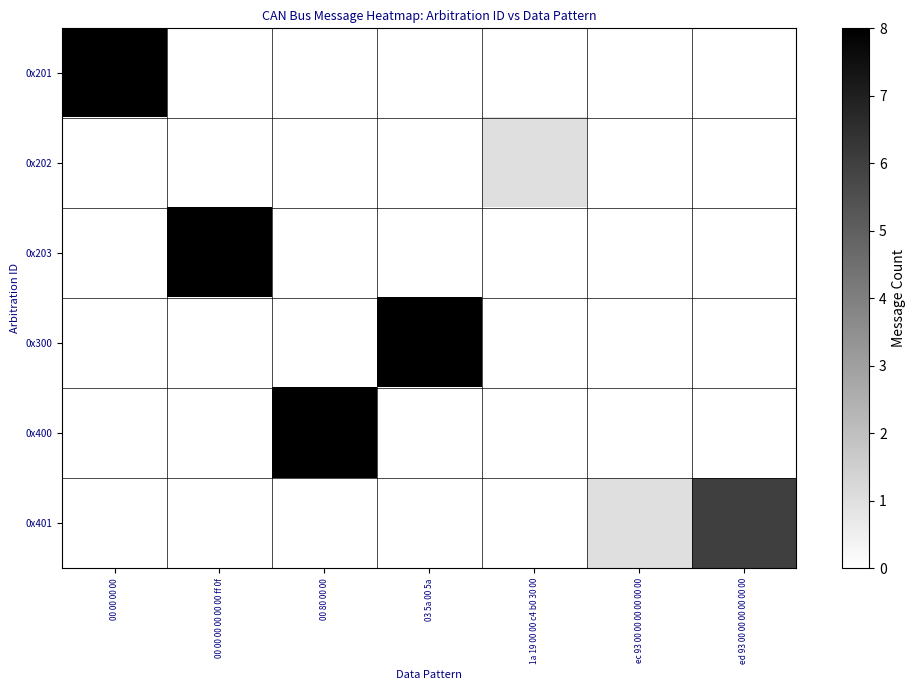

Reading right to left, transcribe all the data shown in this chart.

row_0: 0	0	0	0	0	0	8
row_1: 0	0	1	0	0	0	0
row_2: 0	0	0	0	0	8	0
row_3: 0	0	0	8	0	0	0
row_4: 0	0	0	0	8	0	0
row_5: 6	1	0	0	0	0	0